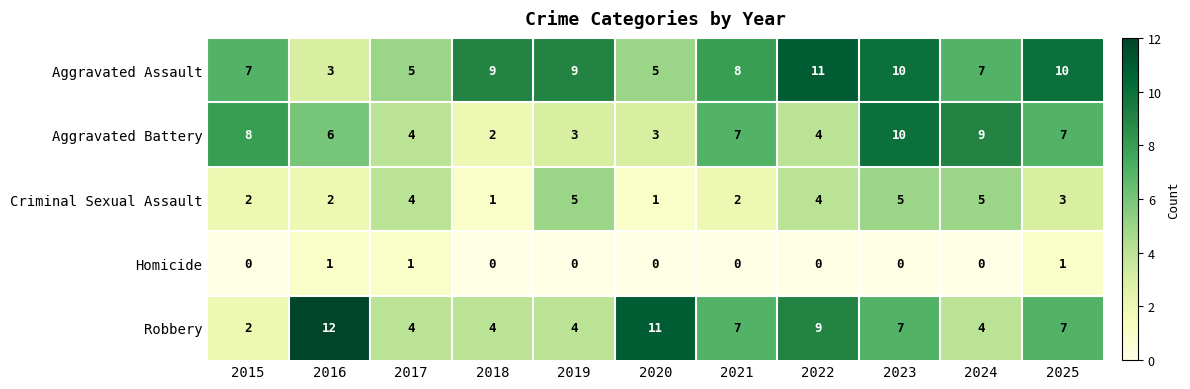

Count the Aggravated Battery values in the range 3 to 8.

8